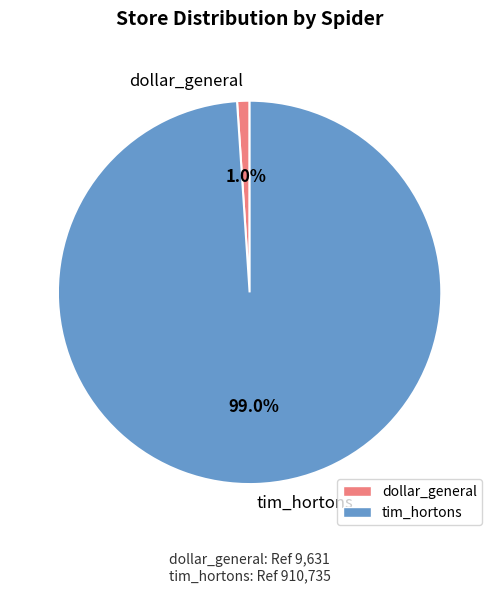

True or false: dollar_general accounts for 11% of the total.

False